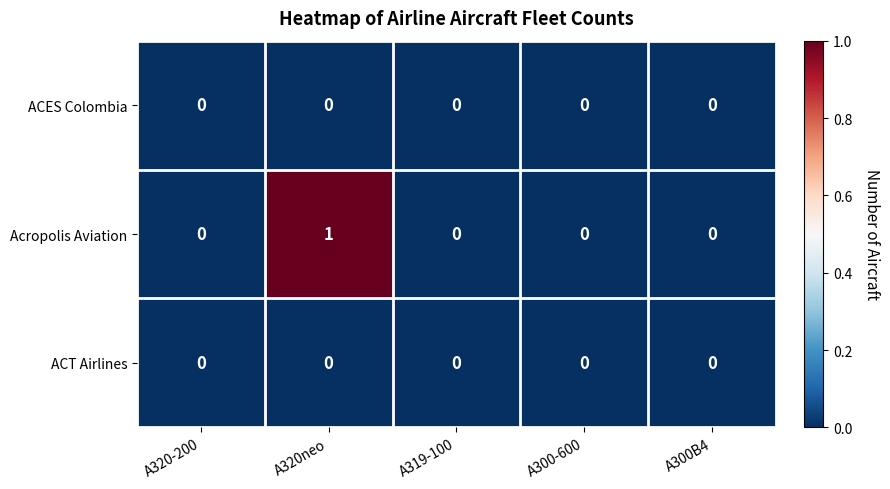

Is it true that ACT Airlines equals 0 at A300-600?

True